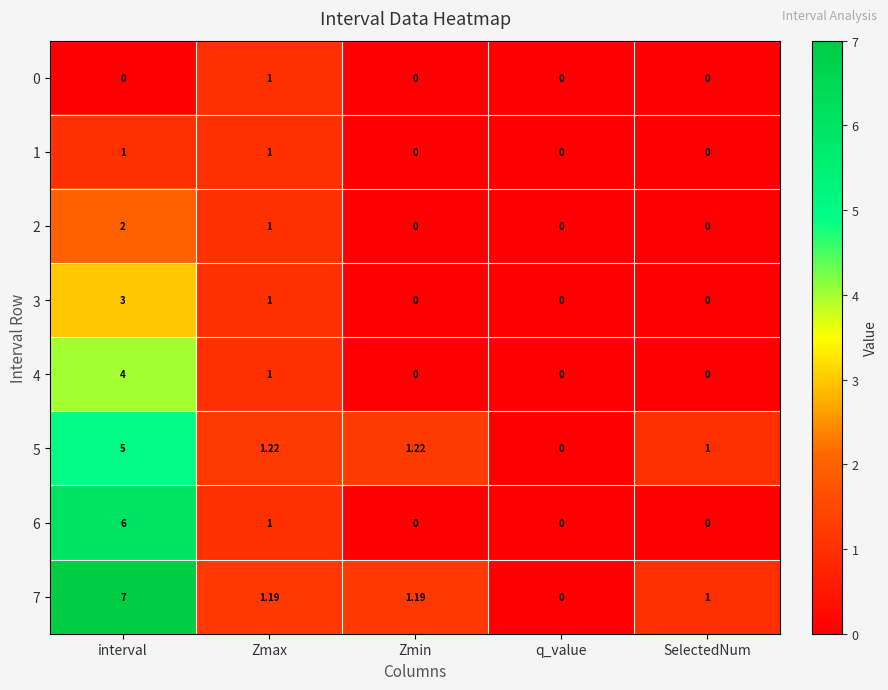

At which category is the sum across all series the highest?

interval